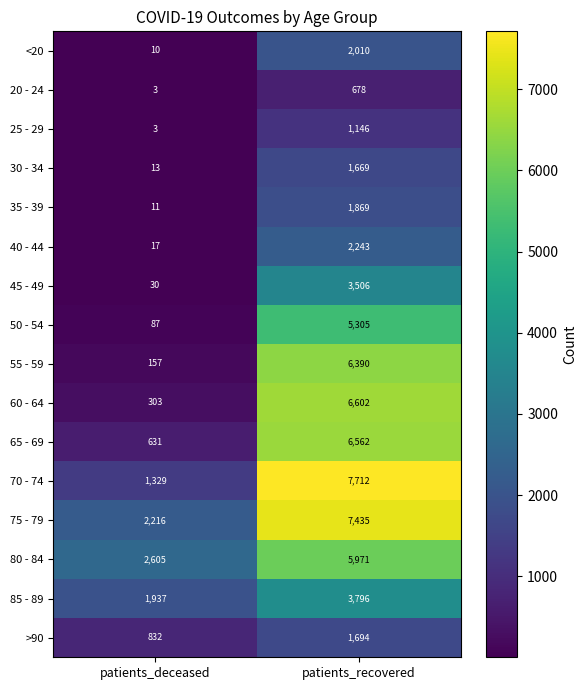

At how many categories does at least one series exceed 3690?

1